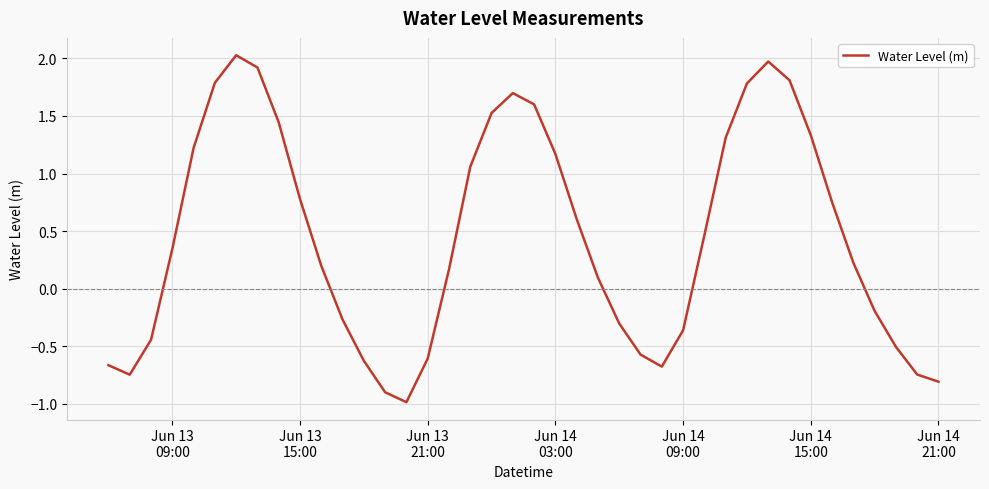

How many positive values are there?

24